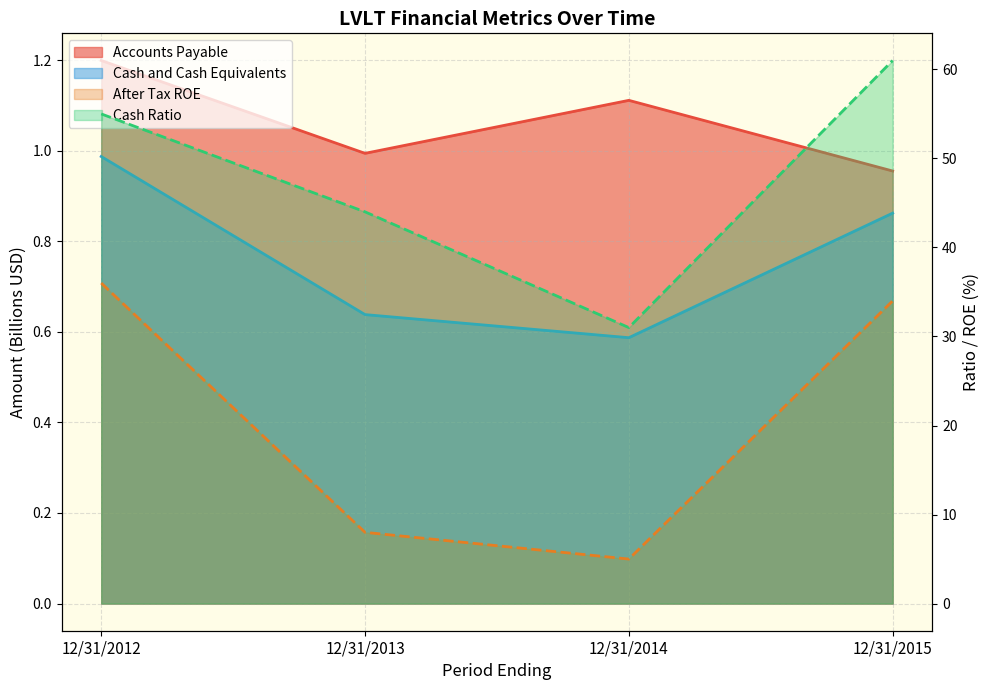

What is the difference between the second highest and second lowest values in the Cash and Cash Equivalents series?

0.2